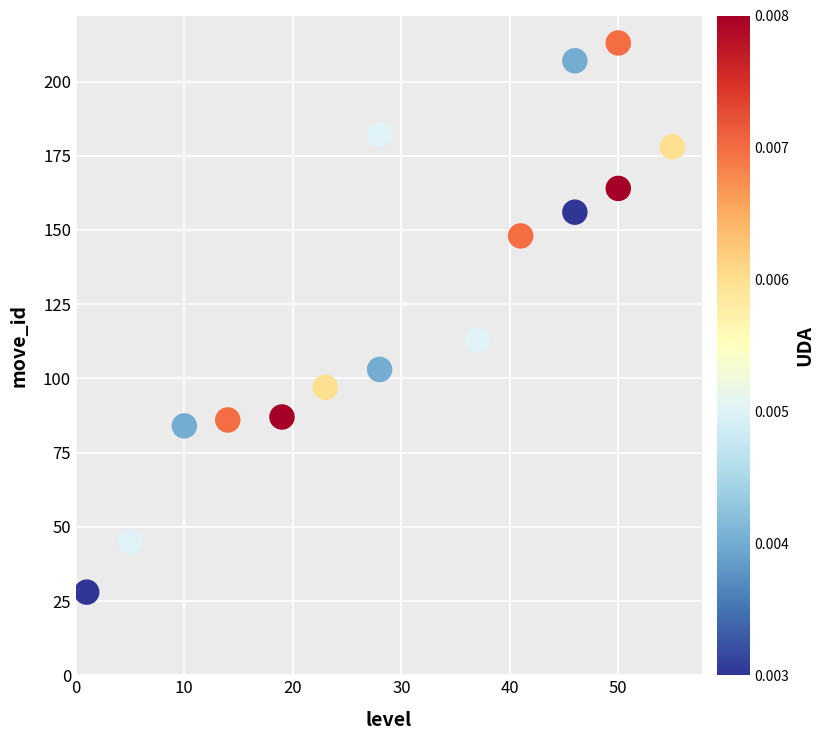

What is the range of Y values (max minus min)?

185